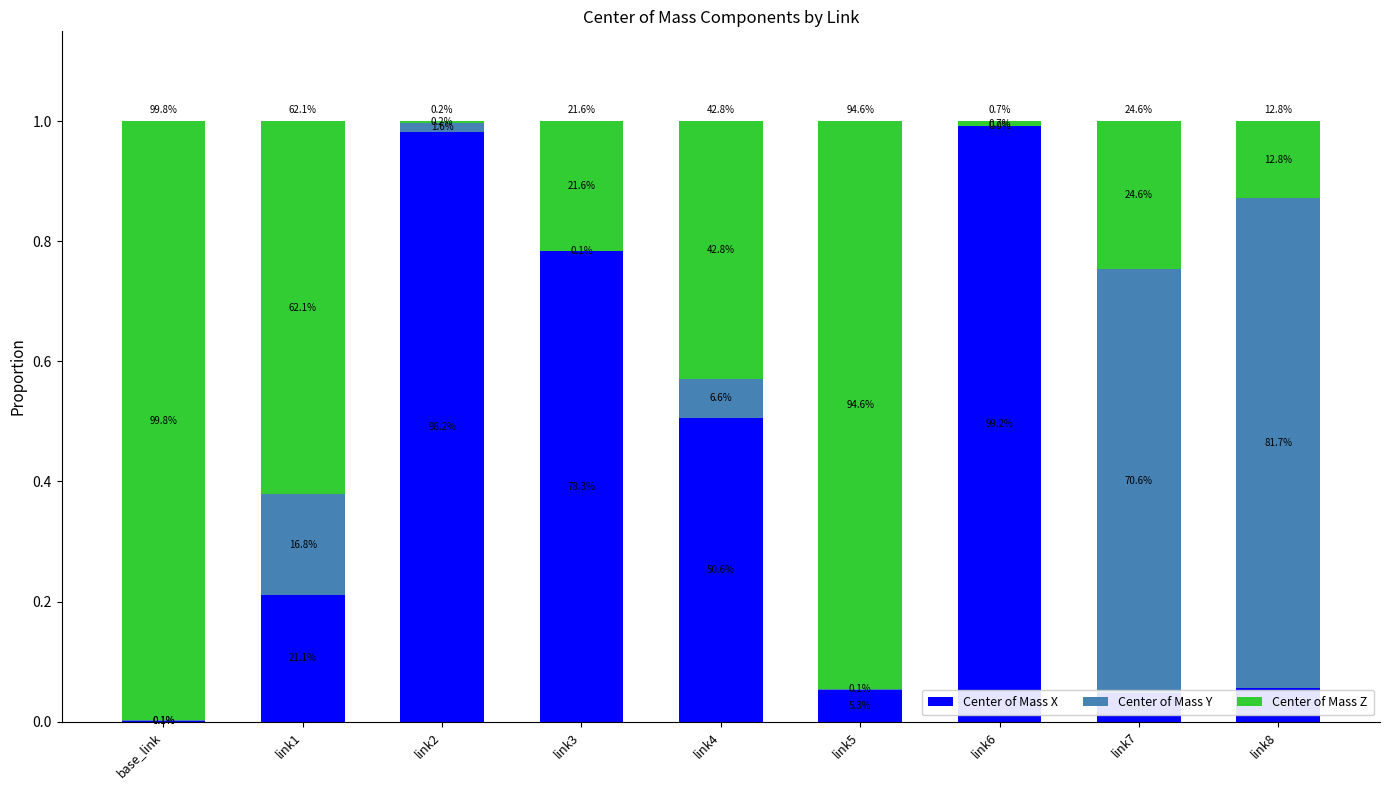

What is the total value across all series at link7?

1.0